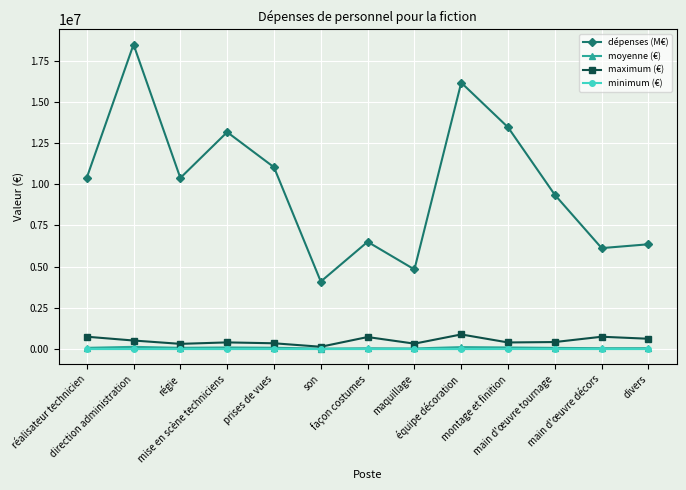

What is the sum of all minimum (€) values?

10446.0